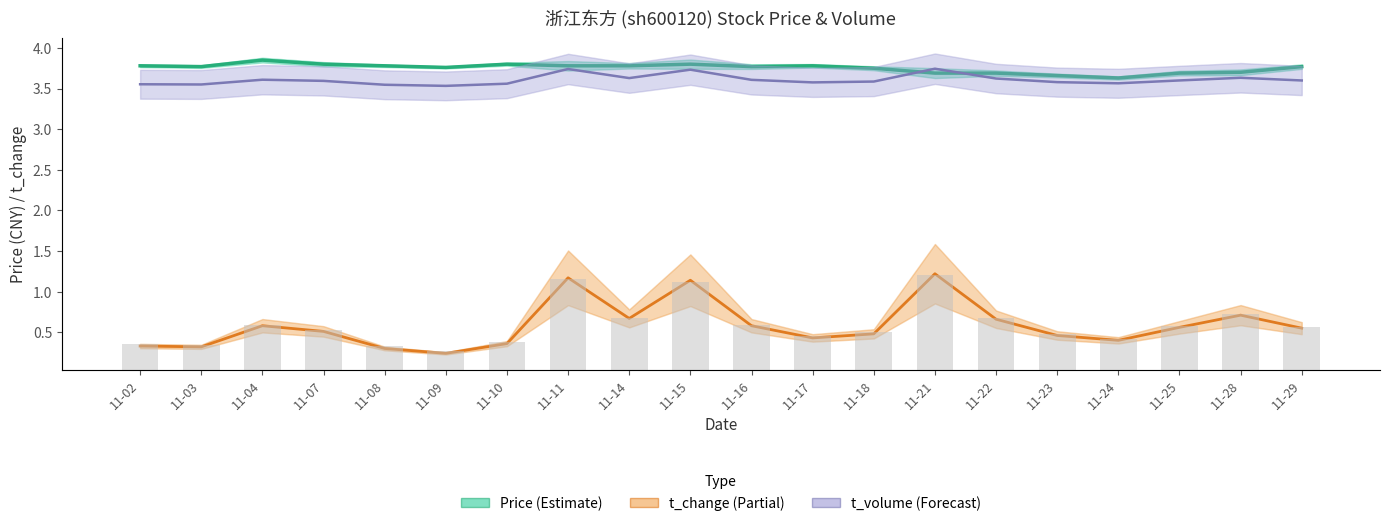

True or false: t_change has a value of 0.3 at 11-02.

True